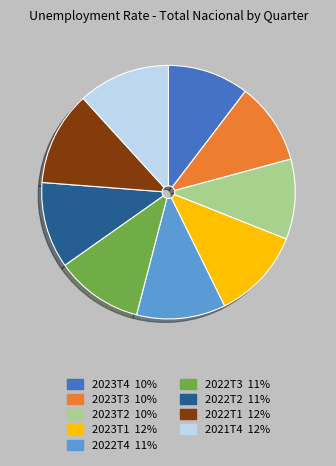

How many segments does this pie chart have?

9